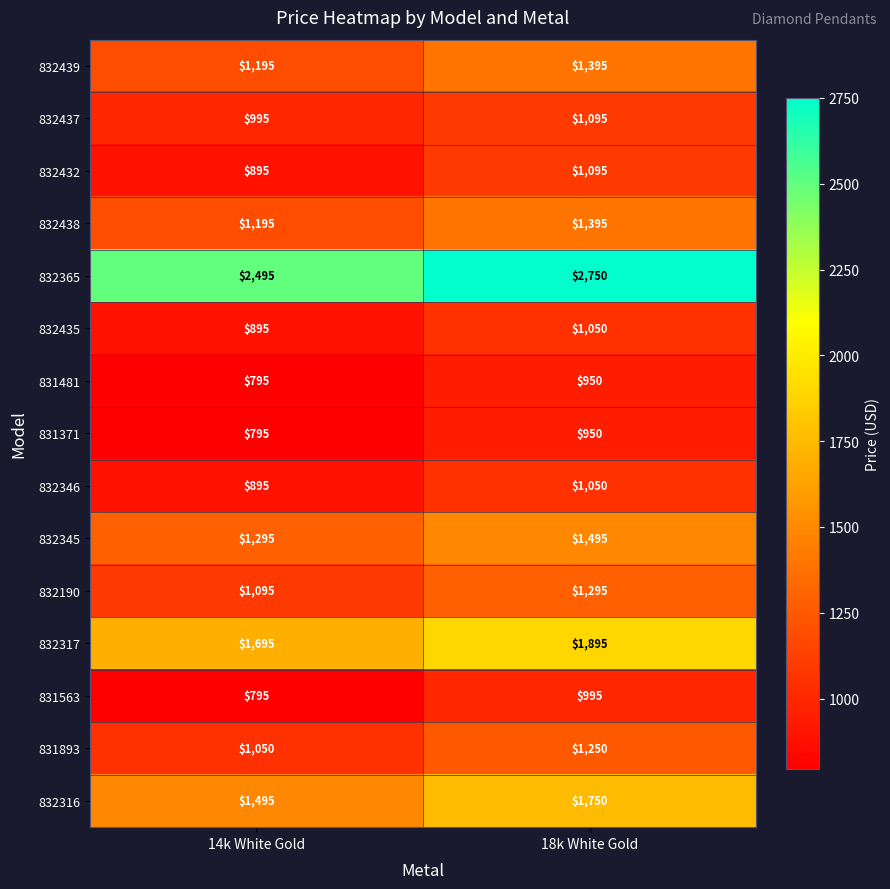

What is the maximum value shown in the chart?

2750